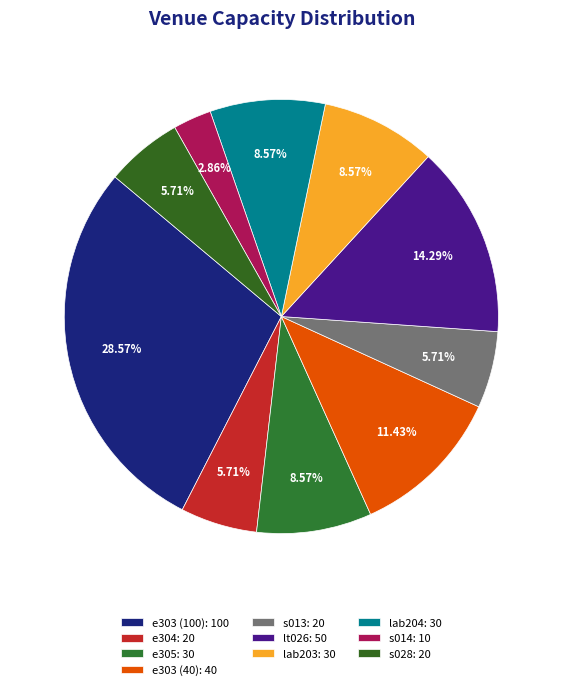

To the nearest percent, what portion does lab203 represent?

9%